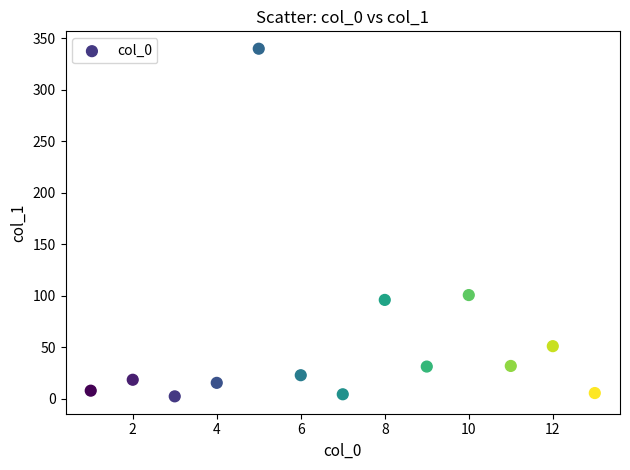

What is the range of Y values (max minus min)?

337.4